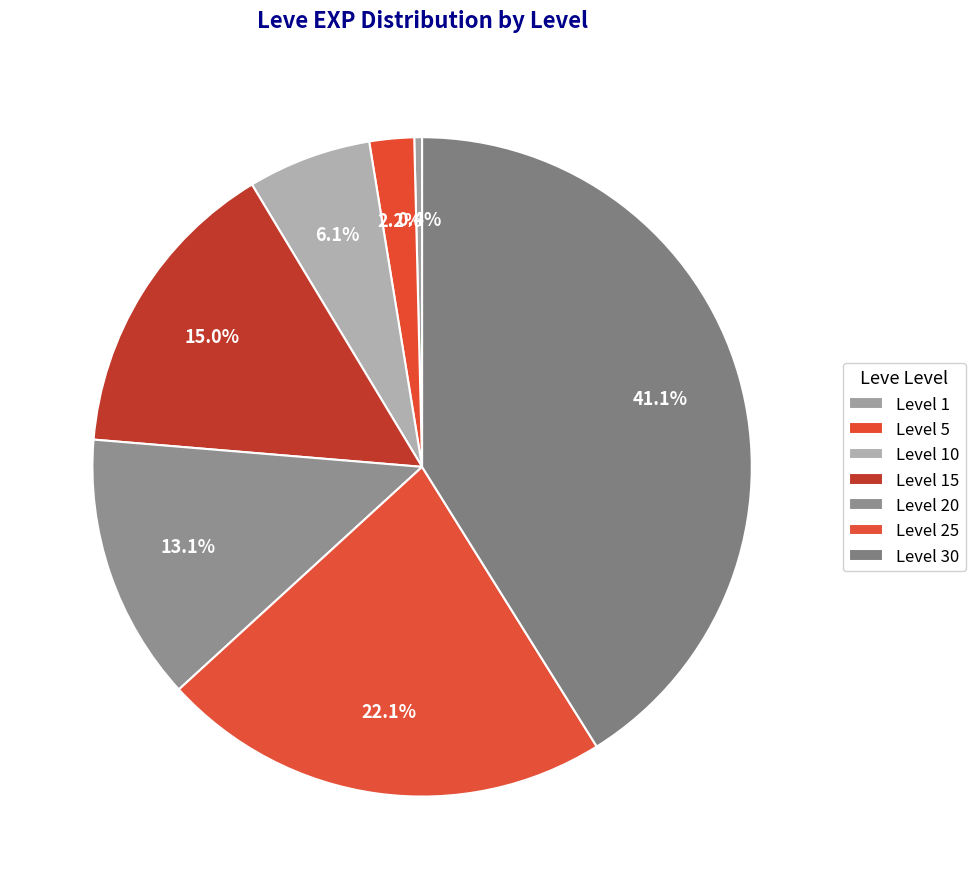

Is there a majority slice in this chart?

No